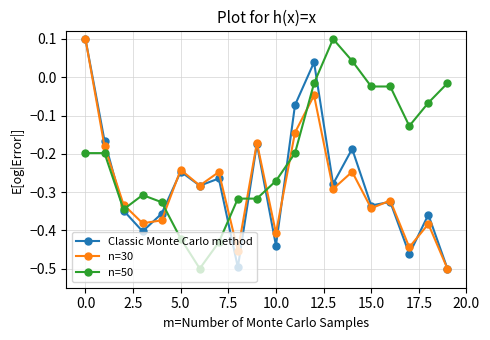

Which series has the largest total across all categories?

n=50